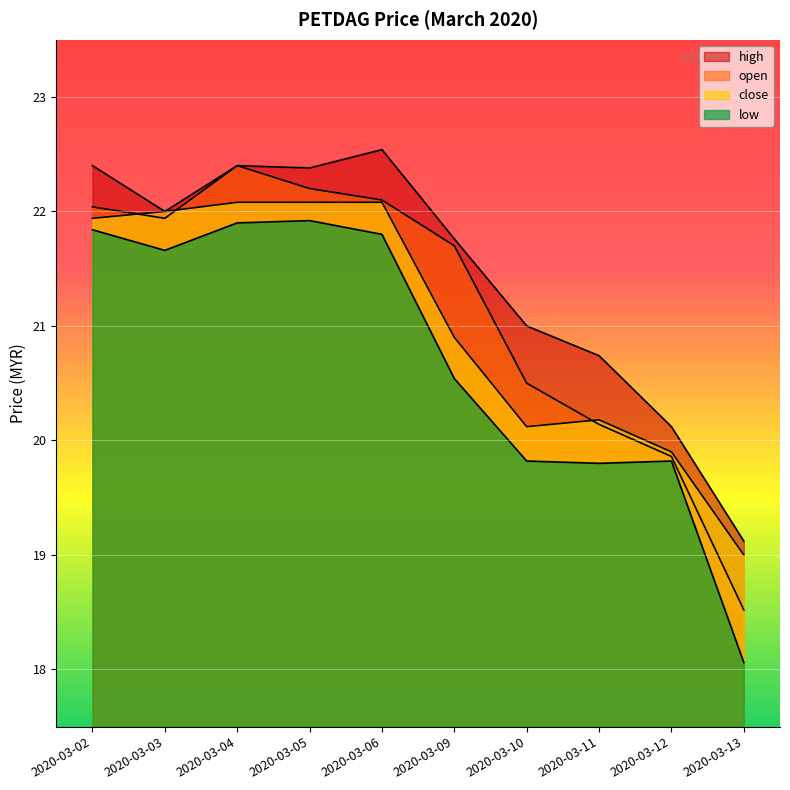

What are all the series names shown in the legend?

open, high, low, close